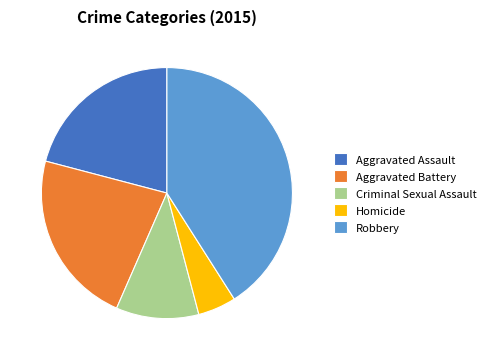

Rank the categories by value from lowest to highest.

Homicide, Criminal Sexual Assault, Aggravated Assault, Aggravated Battery, Robbery